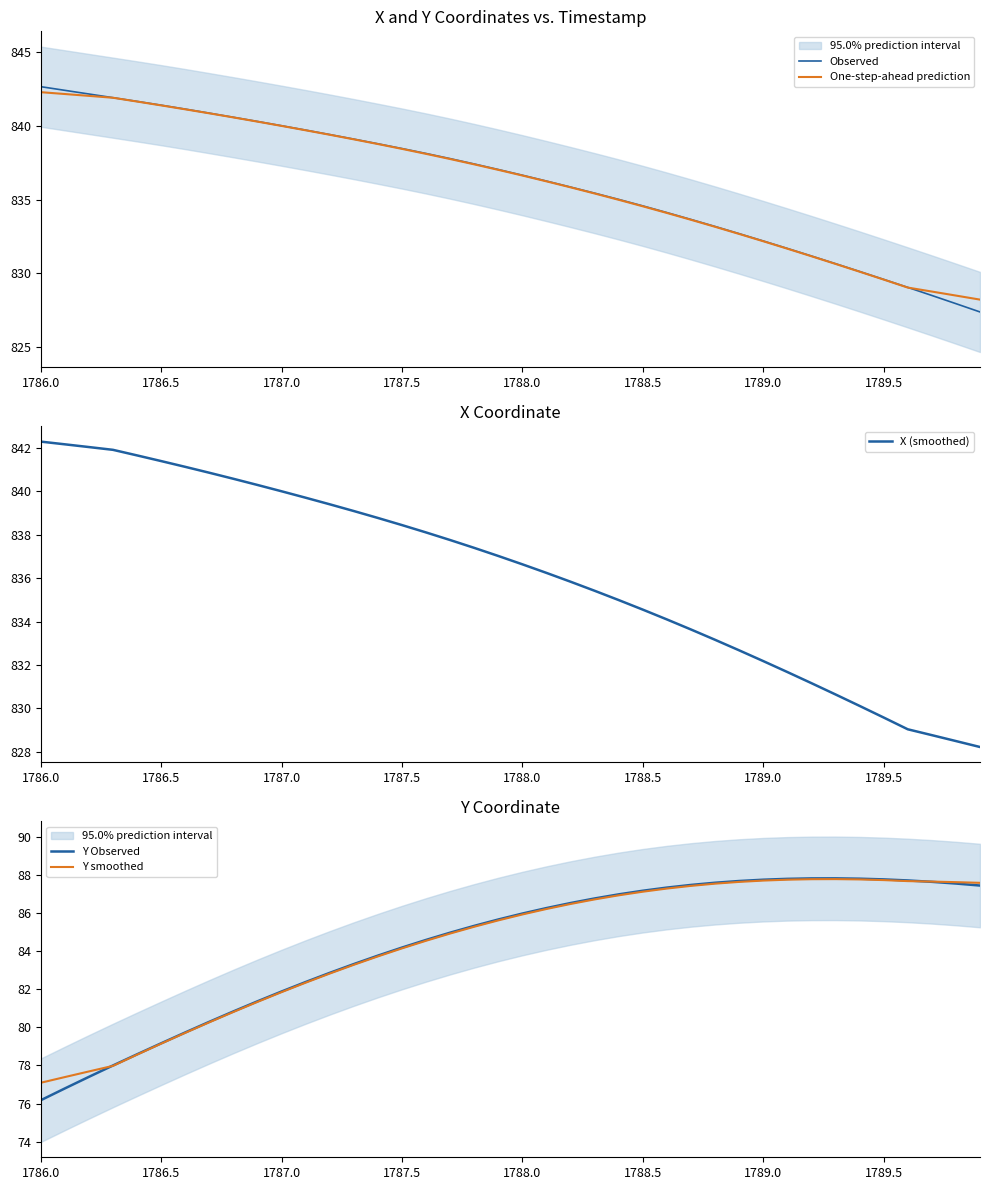

What is the minimum value for Observed?

827.4